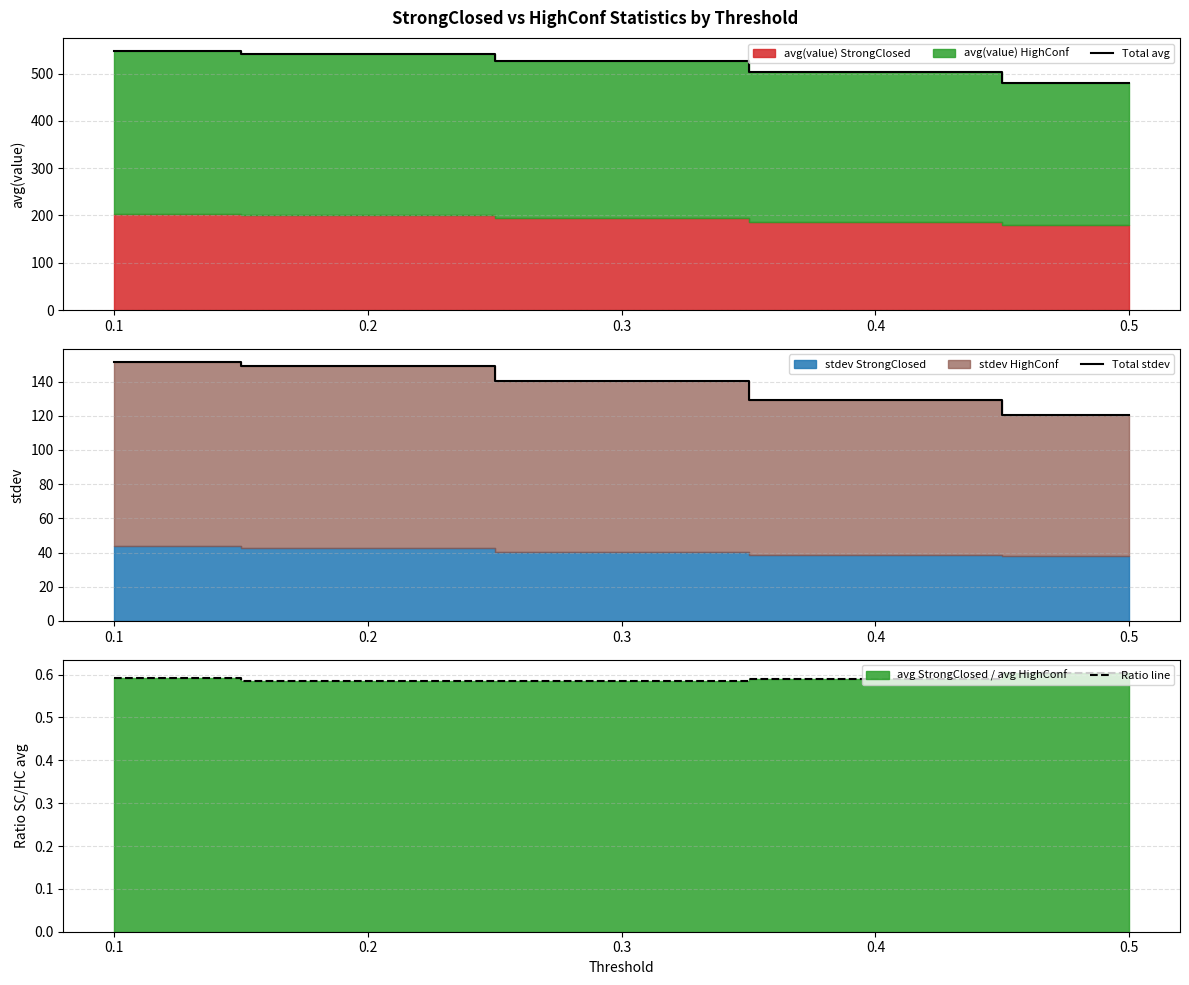

Is it true that Total stdev equals 149.0 at 0.2?

True